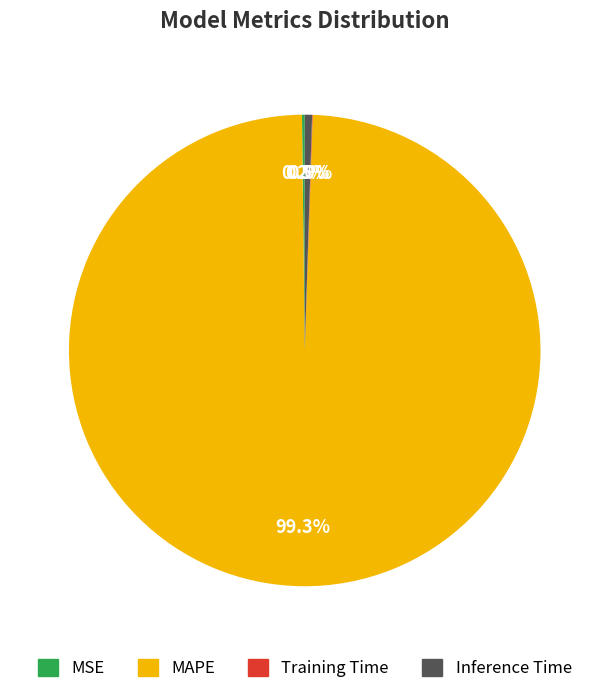

Which slice represents more than half of the pie?

MAPE